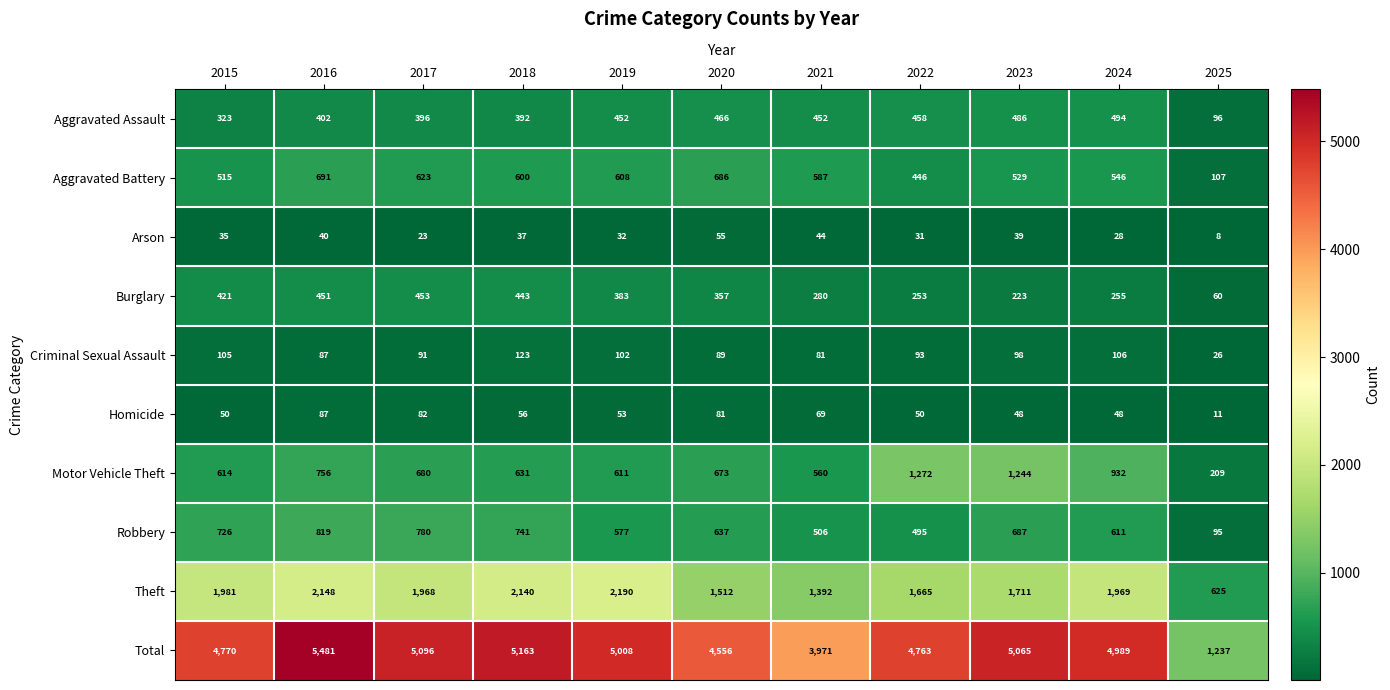

Which series has the largest total across all categories?

Total